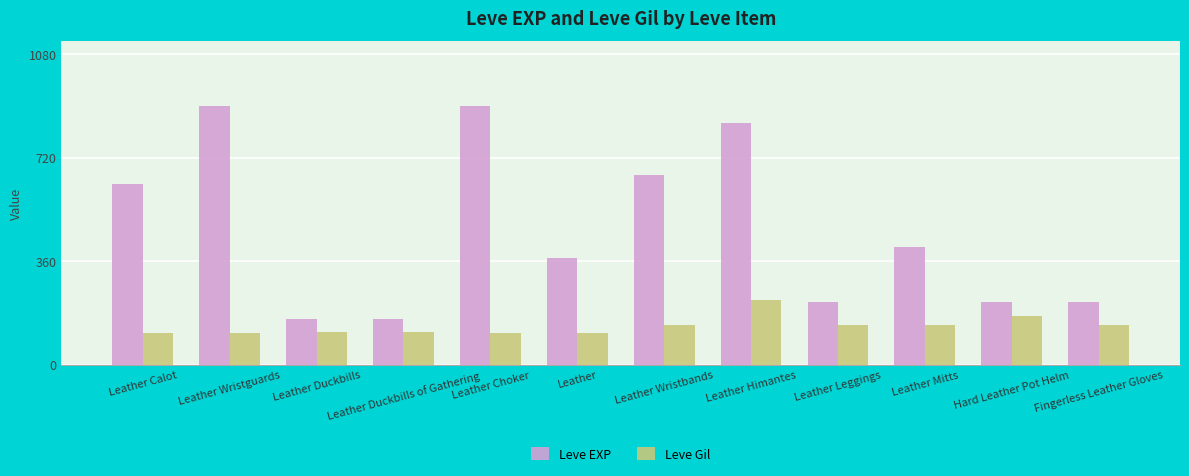

Which series has the largest total across all categories?

Leve EXP